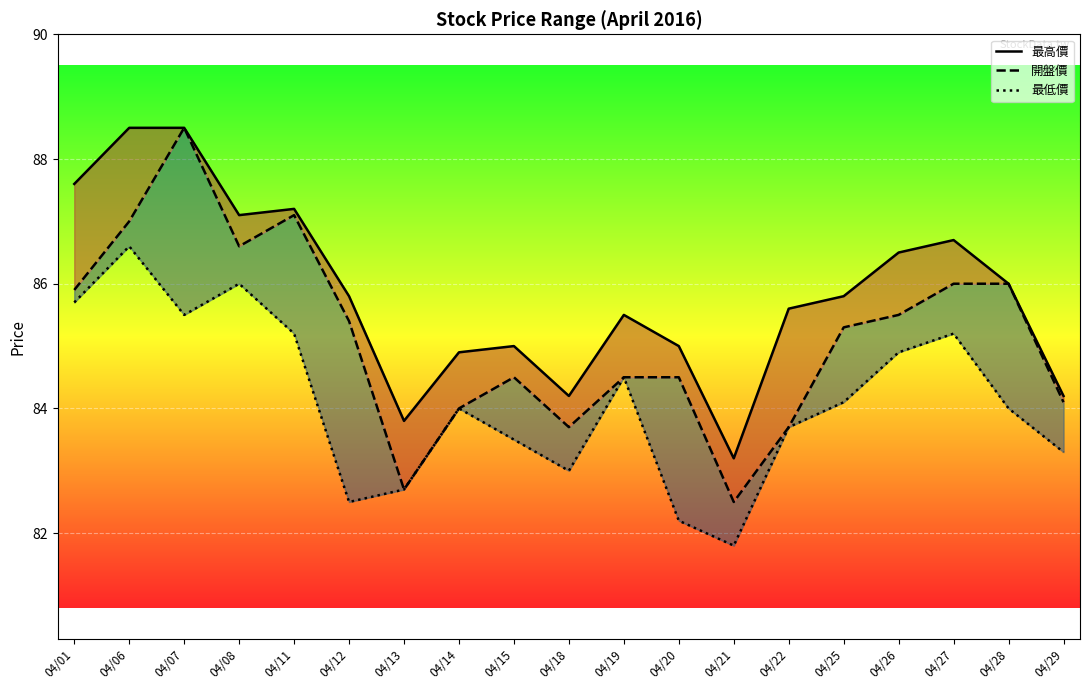

Which series has the widest spread of values?

開盤價